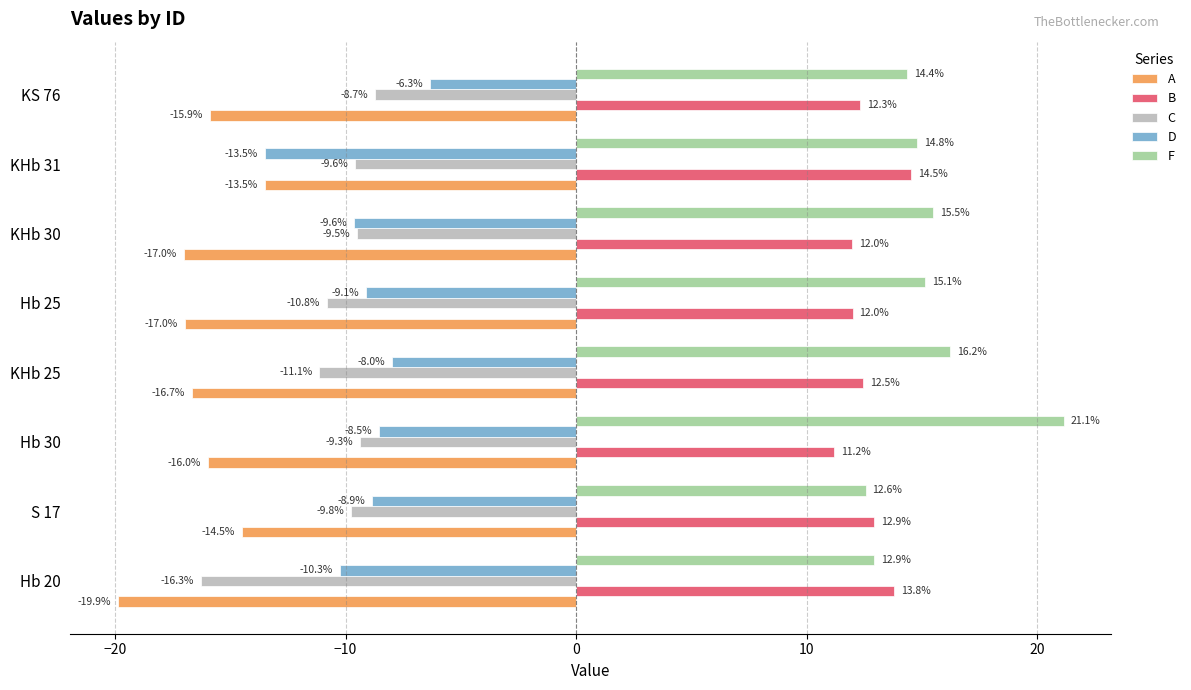

Which category has the highest value in the B series?

KHb 31